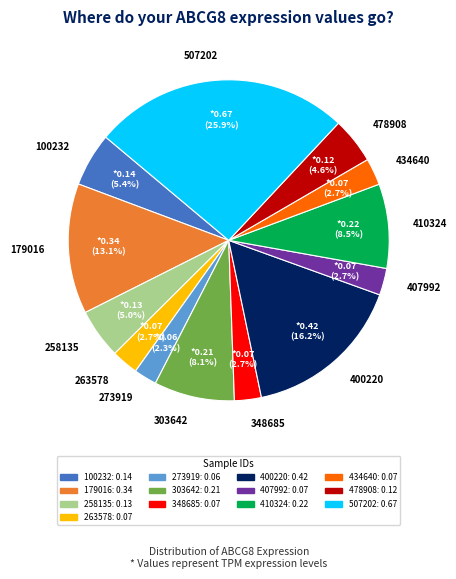

To the nearest percent, what portion does 478908 represent?

5%